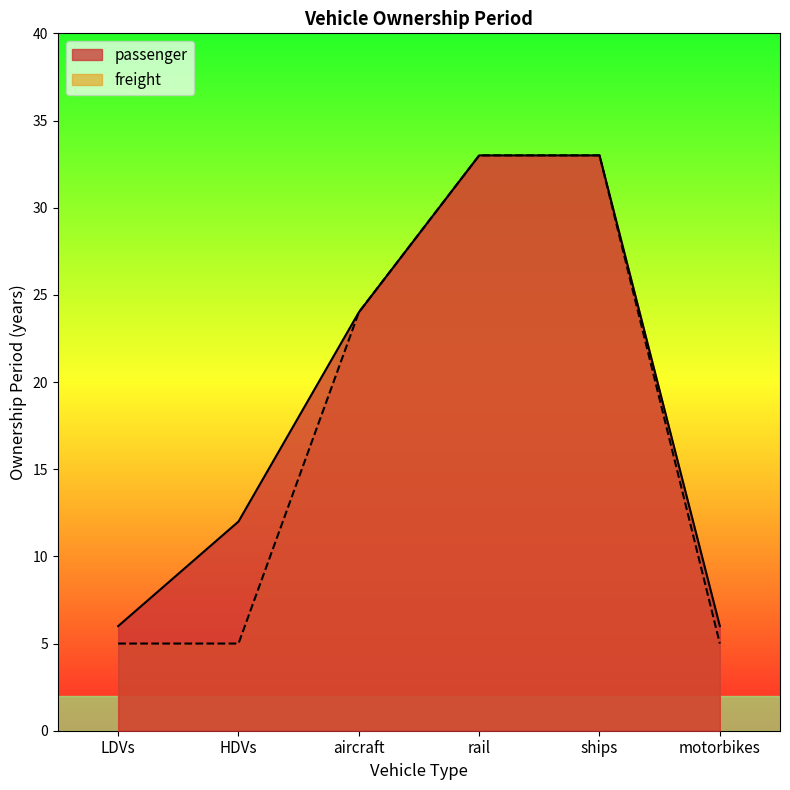

List the series in order of their peak value, highest first.

passenger, freight